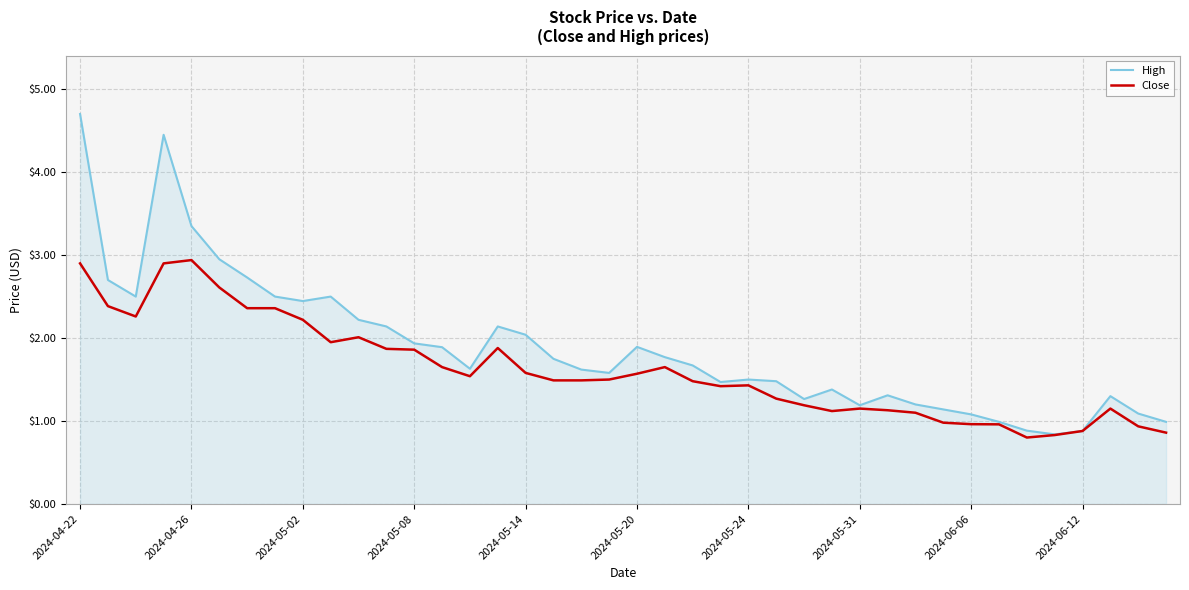

What is the greatest value displayed?

4.7